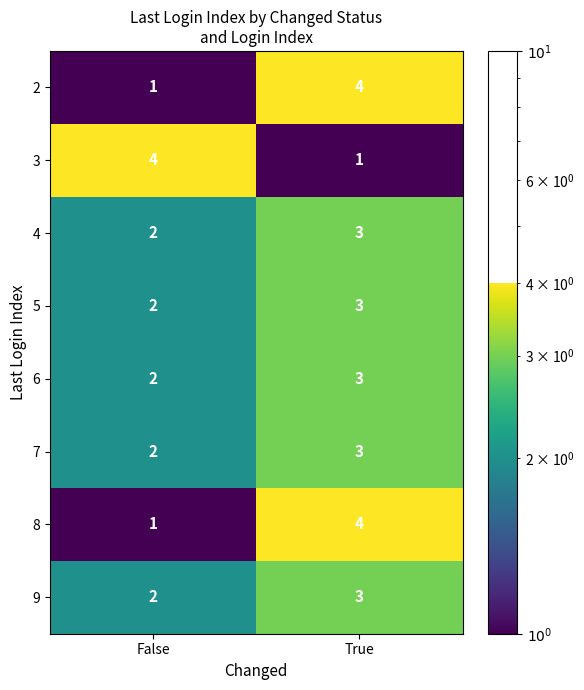

At which category is the sum across all series the highest?

True